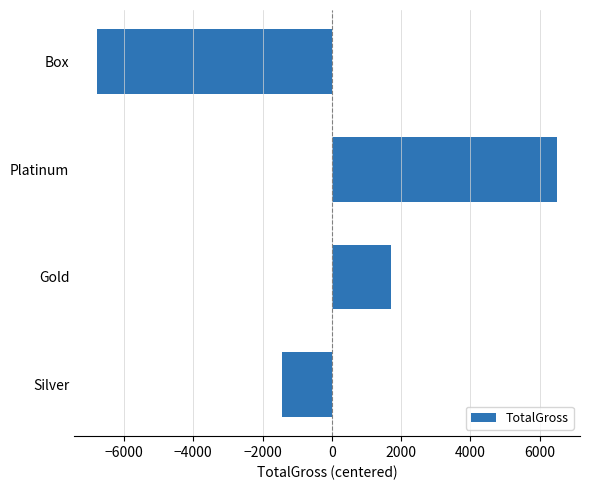

Reading top to bottom, list all the values displayed in this chart.

-6777.5	6502.5	1702.5	-1427.5